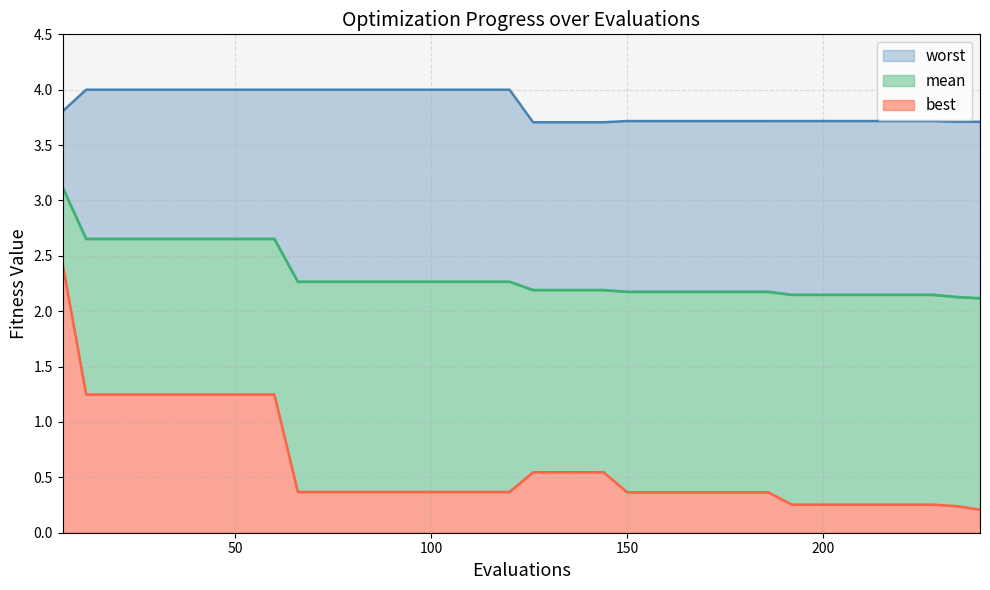

Reading right to left, list all the values displayed in this chart.

mean: 2.1	2.1	2.1	2.1	2.1	2.1	2.1	2.1	2.1	2.2	2.2	2.2	2.2	2.2	2.2	2.2	2.2	2.2	2.2	2.2	2.3	2.3	2.3	2.3	2.3	2.3	2.3	2.3	2.3	2.3	2.7	2.7	2.7	2.7	2.7	2.7	2.7	2.7	2.7	3.1
best: 0.2	0.2	0.3	0.3	0.3	0.3	0.3	0.3	0.3	0.4	0.4	0.4	0.4	0.4	0.4	0.4	0.5	0.5	0.5	0.5	0.4	0.4	0.4	0.4	0.4	0.4	0.4	0.4	0.4	0.4	1.2	1.2	1.2	1.2	1.2	1.2	1.2	1.2	1.2	2.4
worst: 3.7	3.7	3.7	3.7	3.7	3.7	3.7	3.7	3.7	3.7	3.7	3.7	3.7	3.7	3.7	3.7	3.7	3.7	3.7	3.7	4.0	4.0	4.0	4.0	4.0	4.0	4.0	4.0	4.0	4.0	4.0	4.0	4.0	4.0	4.0	4.0	4.0	4.0	4.0	3.8